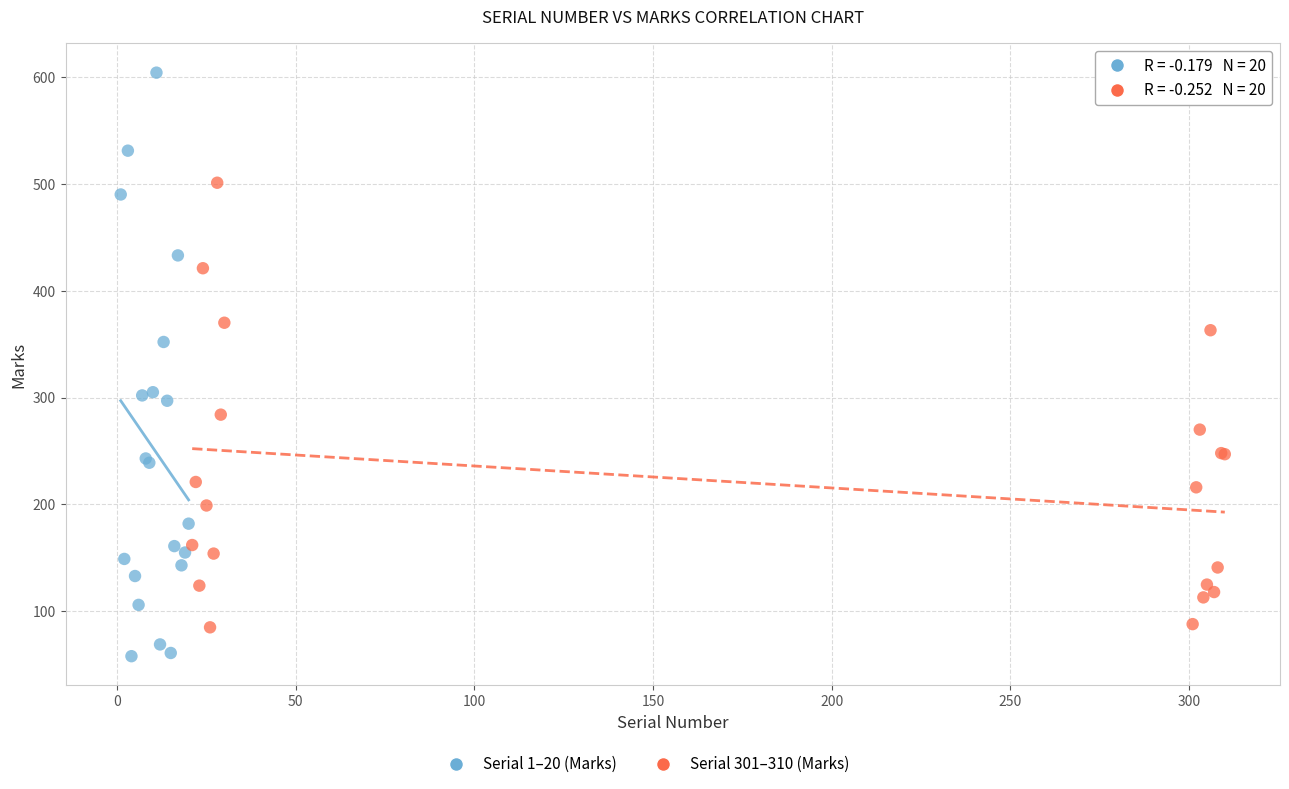

Which series contains the lowest Y value?

Serial 1–20 (Marks)